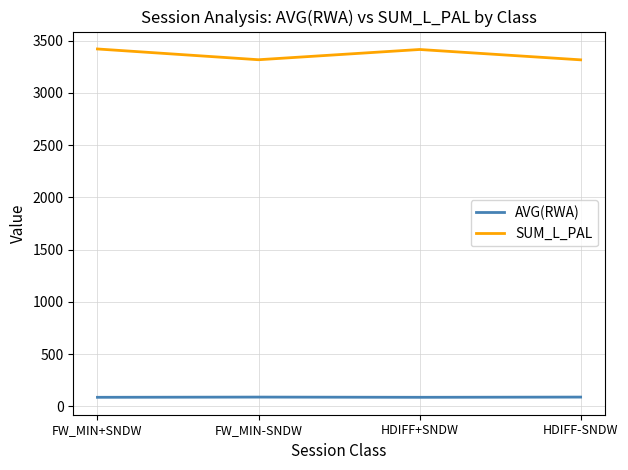

What is the difference between the maximum and minimum values in the AVG(RWA) series?

2.1